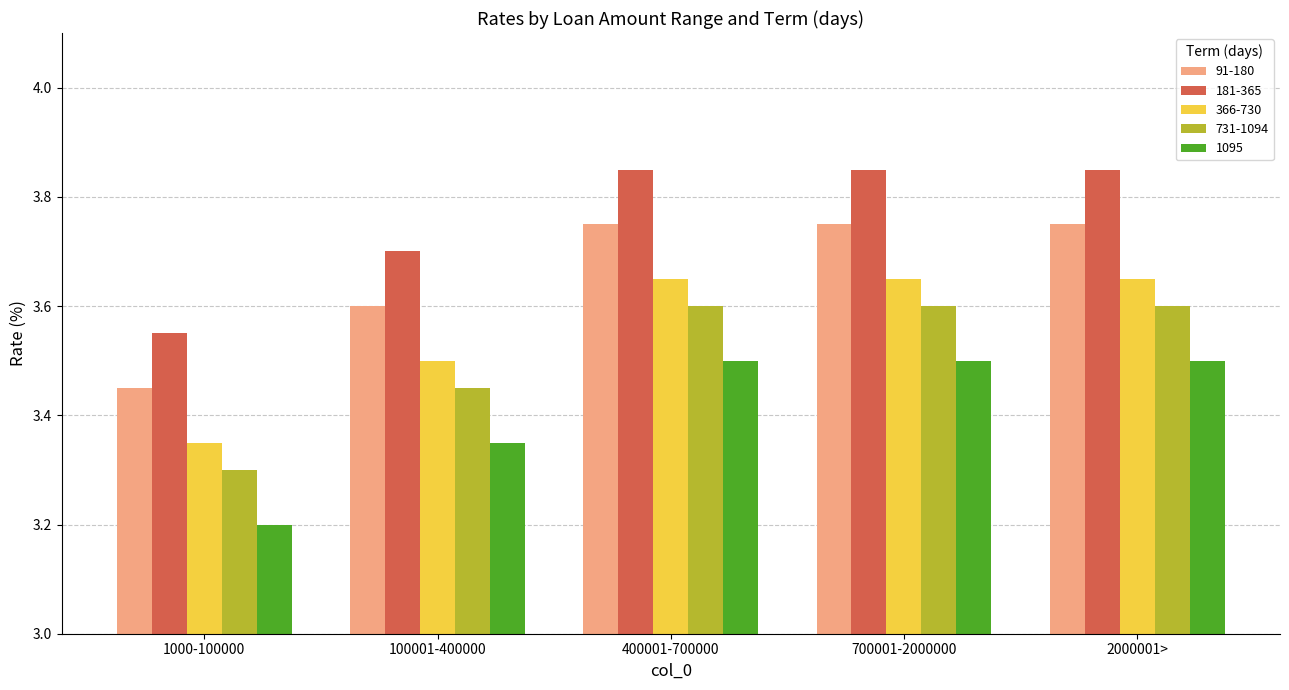

What is the minimum value shown in the chart?

3.2